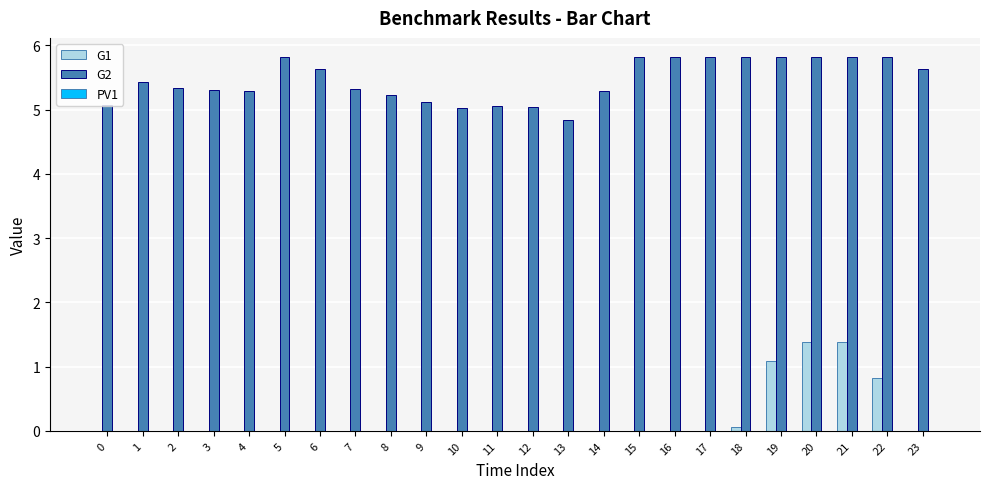

What is the greatest value displayed?

5.8